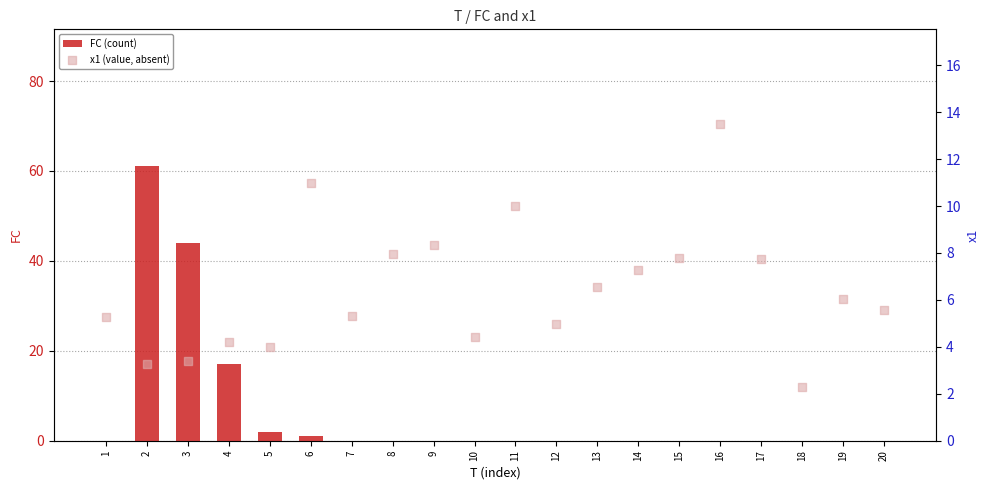

Which series has the widest spread of Y values?

FC (count)